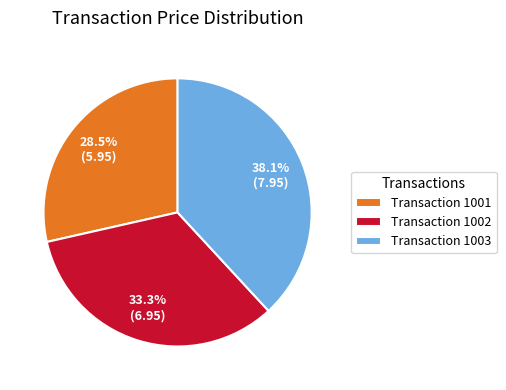

How much of the chart is everything except Transaction 1002?

66.7%